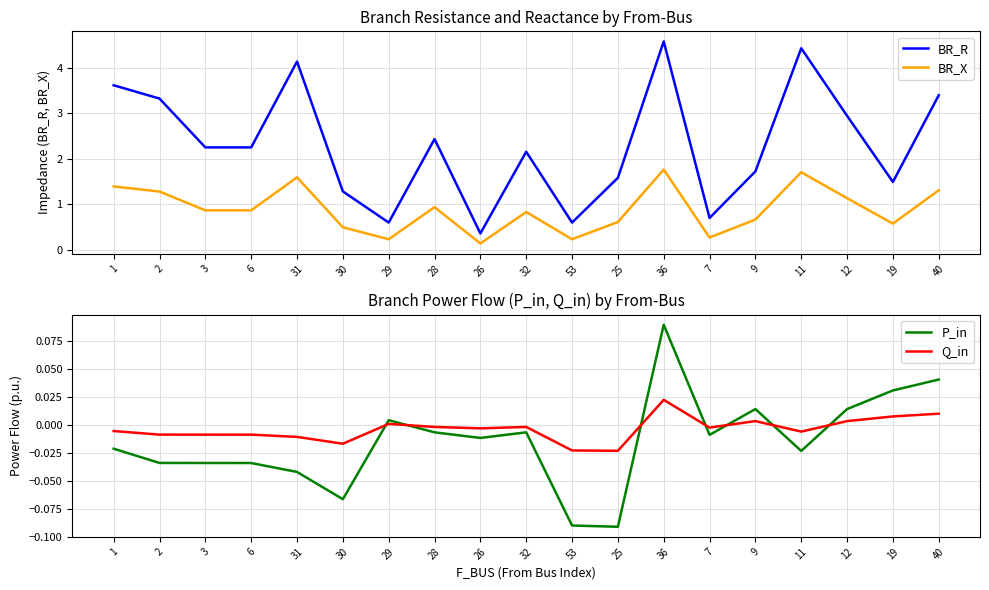

True or false: BR_R and P_in cross at least once.

False